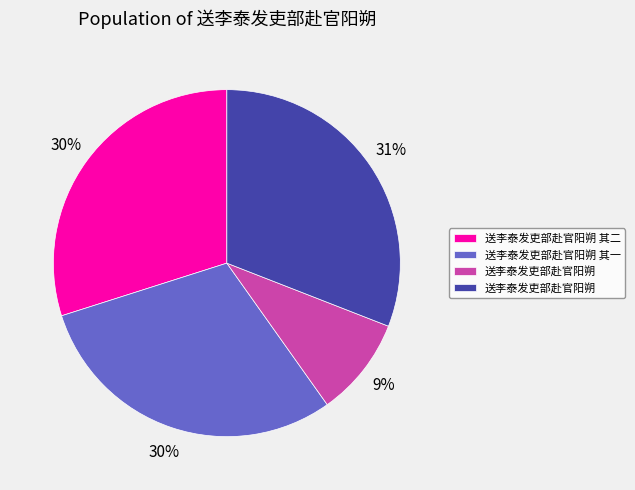

To the nearest percent, what is the difference between the largest and smallest slice percentages?

22%